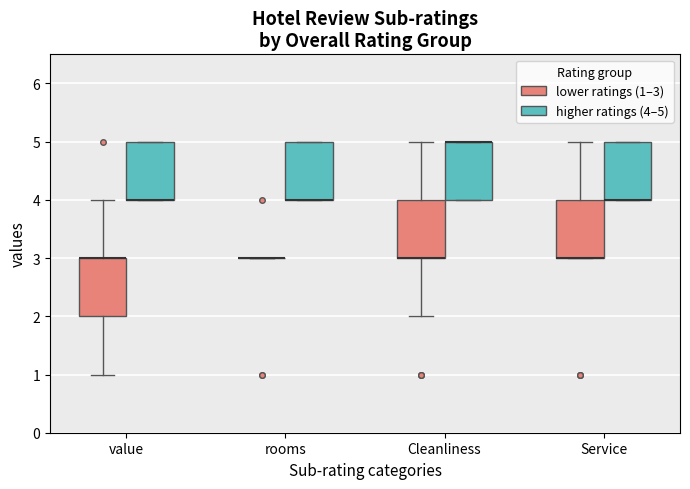

Reading left to right, transcribe this box plot: for each box, give where its median line is, the range the box spans, and where its two whiskers end, as read against the y-axis. The values are not printed on the chart, so give them approximately, as read against the axis.

value (lower ratings (1–3)): median 3 (drawn on the box's upper edge), box 2 to 3, whiskers 1 to 4
value (higher ratings (4–5)): median 4 (drawn on the box's lower edge), box 4 to 5, whiskers 4 to 5
rooms (lower ratings (1–3)): box collapsed to a line at 3, whiskers 3 to 3
rooms (higher ratings (4–5)): median 4 (drawn on the box's lower edge), box 4 to 5, whiskers 4 to 5
Cleanliness (lower ratings (1–3)): median 3 (drawn on the box's lower edge), box 3 to 4, whiskers 2 to 5
Cleanliness (higher ratings (4–5)): median 5 (drawn on the box's upper edge), box 4 to 5, whiskers 4 to 5
Service (lower ratings (1–3)): median 3 (drawn on the box's lower edge), box 3 to 4, whiskers 3 to 5
Service (higher ratings (4–5)): median 4 (drawn on the box's lower edge), box 4 to 5, whiskers 4 to 5